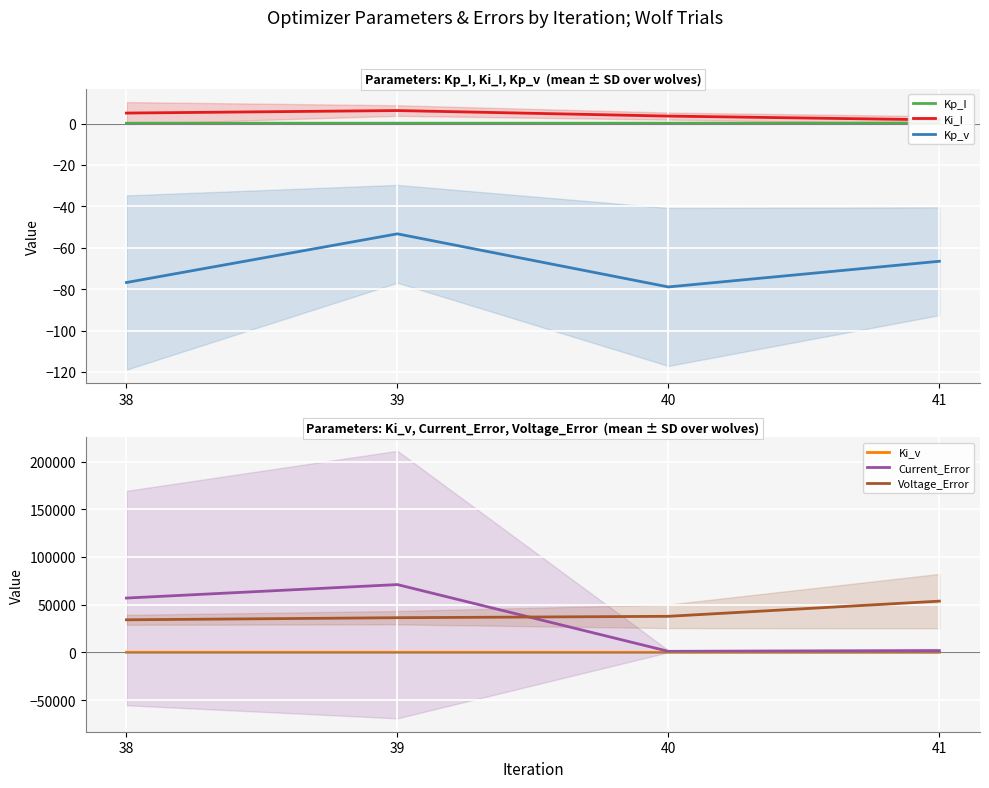

At which category does the chart reach its minimum across all series?

40